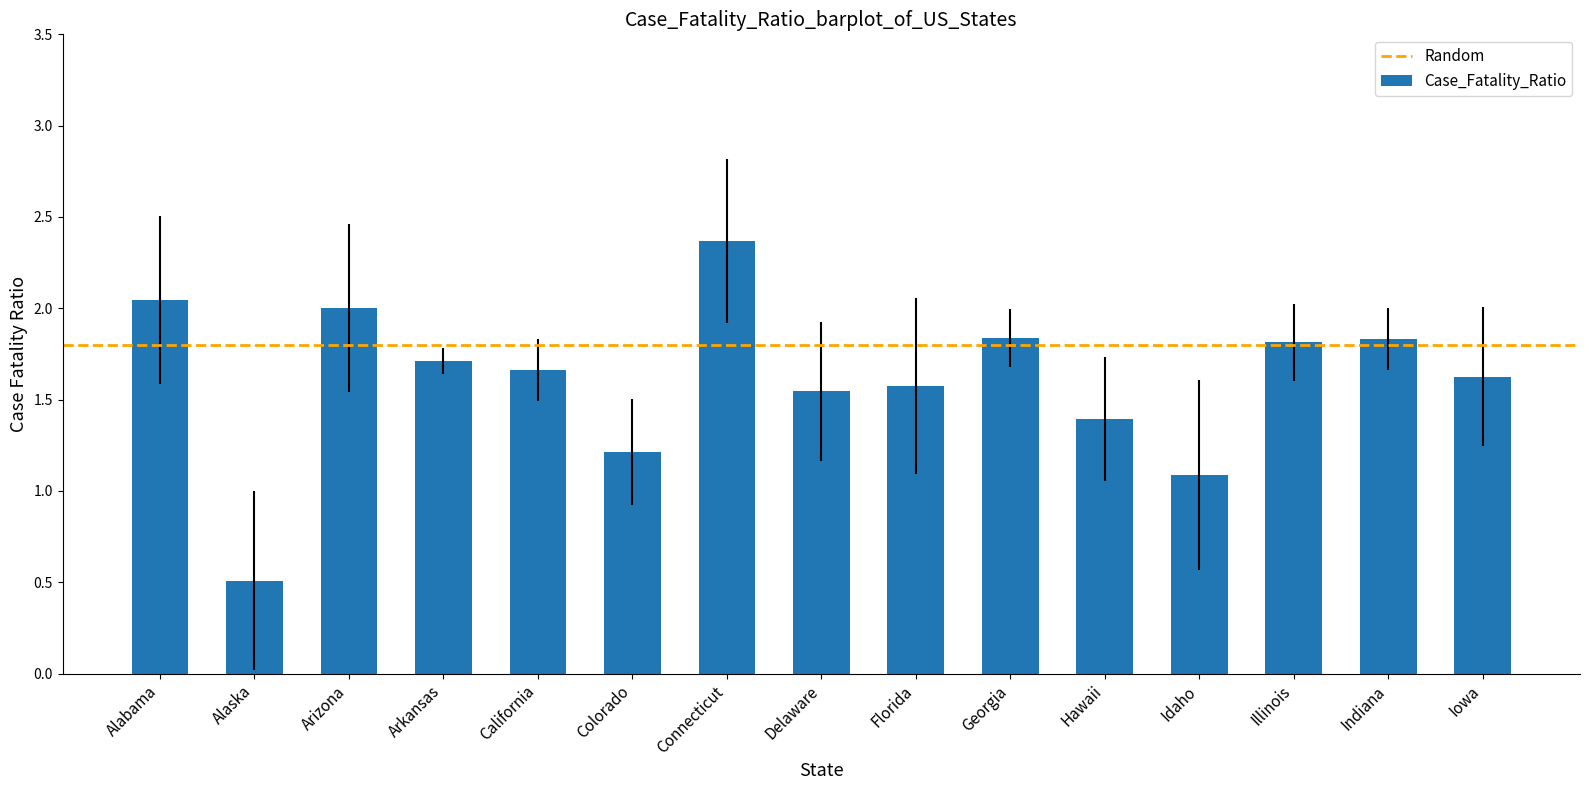

The chart shows a value of 2.4 at Connecticut. True or false?

True